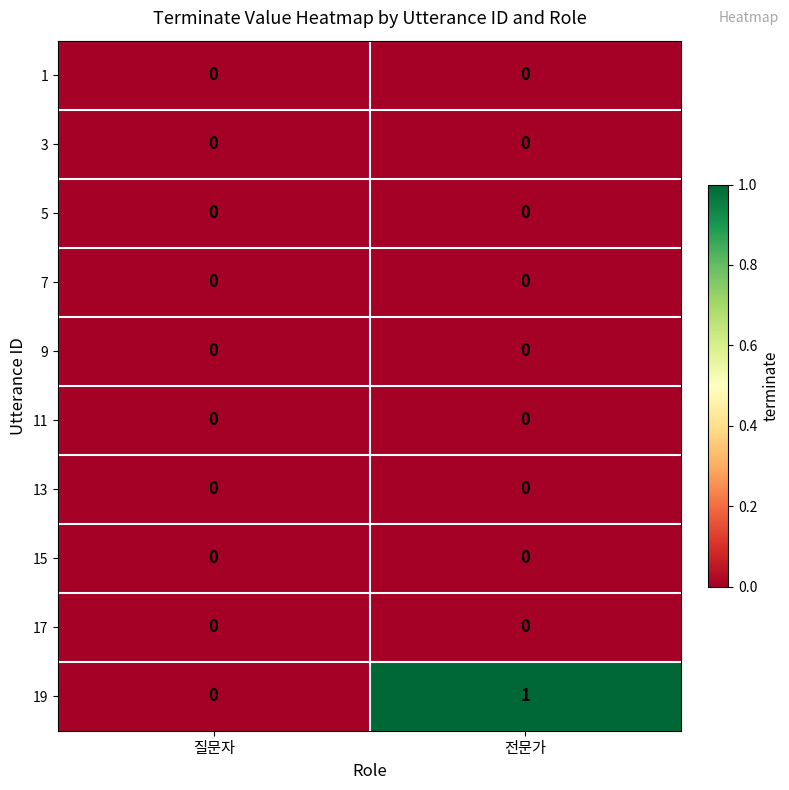

Reading left to right, what are all the values shown in this chart?

1: 질문자=0	전문가=0
3: 질문자=0	전문가=0
5: 질문자=0	전문가=0
7: 질문자=0	전문가=0
9: 질문자=0	전문가=0
11: 질문자=0	전문가=0
13: 질문자=0	전문가=0
15: 질문자=0	전문가=0
17: 질문자=0	전문가=0
19: 질문자=0	전문가=1